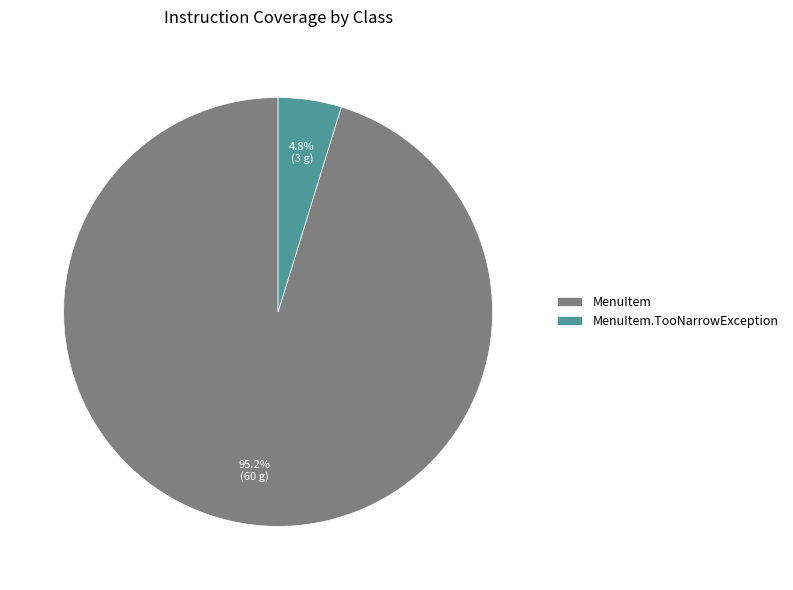

How many slices are in this pie chart?

2